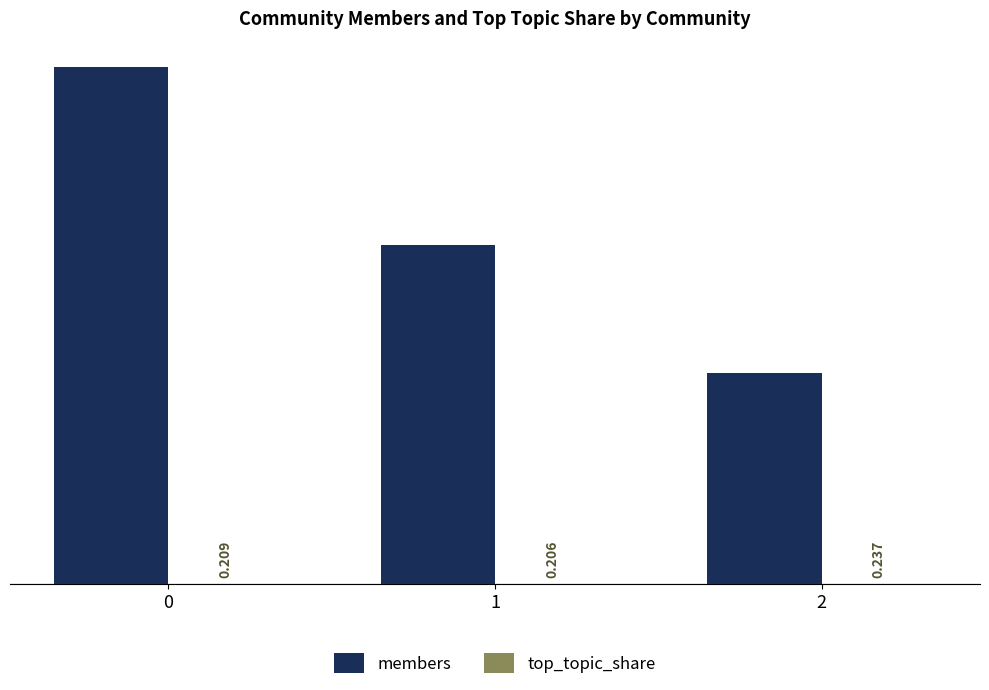

What is the sum of the members values at 2 and 0?

1327.0